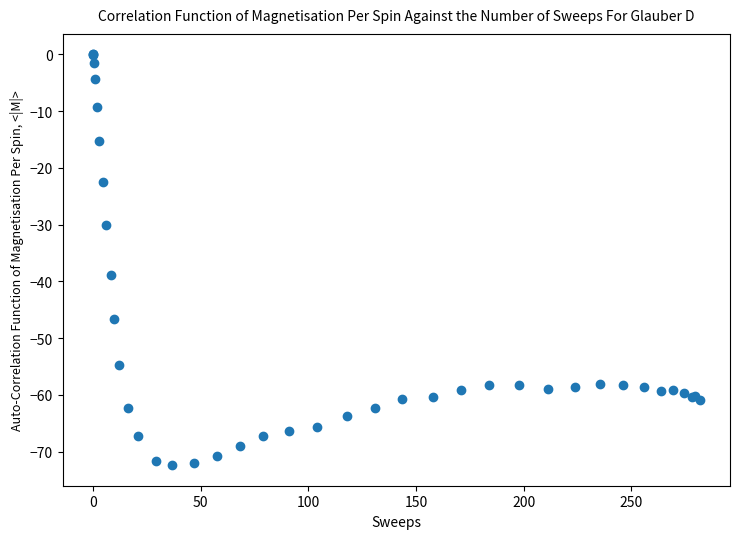

What Y value in the scatter plot is closest to -36?

-38.8